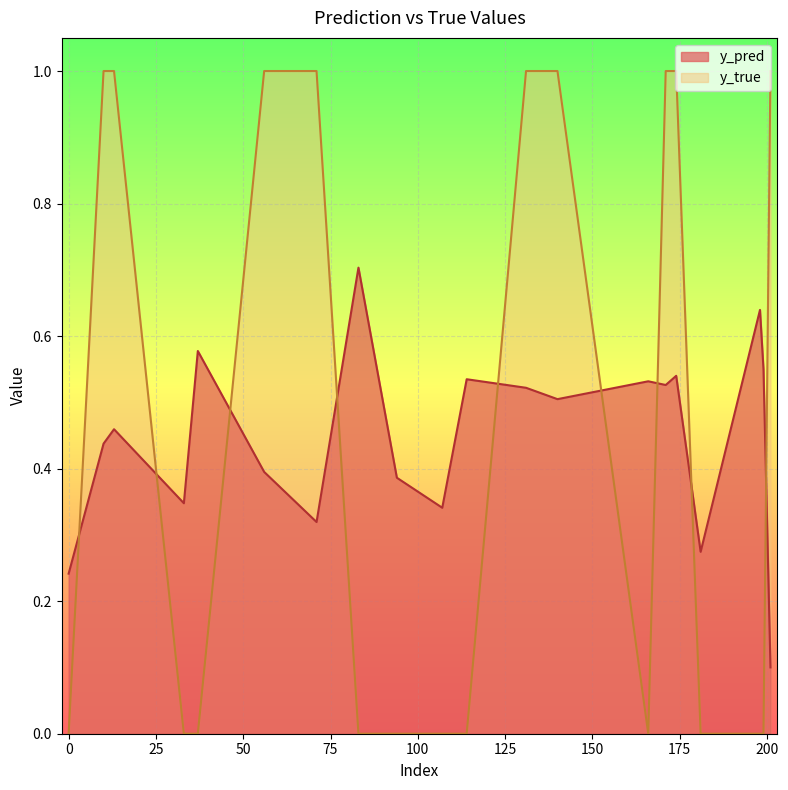

What is the sum of the y_pred values at 94 and 33?

0.7